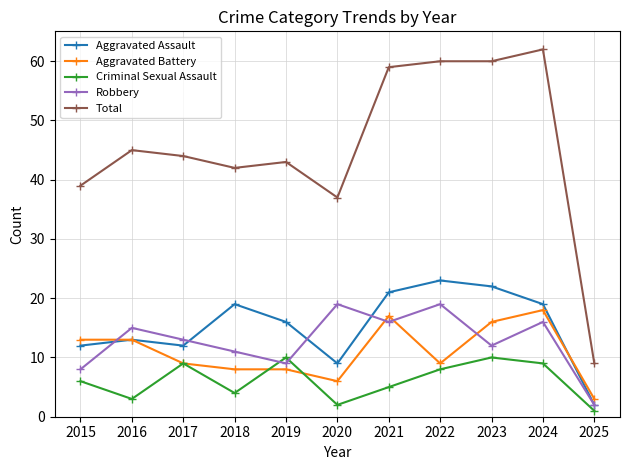

Reading left to right, list all the values displayed in this chart.

Aggravated Assault: 2015=12	2016=13	2017=12	2018=19	2019=16	2020=9	2021=21	2022=23	2023=22	2024=19	2025=2
Aggravated Battery: 2015=13	2016=13	2017=9	2018=8	2019=8	2020=6	2021=17	2022=9	2023=16	2024=18	2025=3
Criminal Sexual Assault: 2015=6	2016=3	2017=9	2018=4	2019=10	2020=2	2021=5	2022=8	2023=10	2024=9	2025=1
Robbery: 2015=8	2016=15	2017=13	2018=11	2019=9	2020=19	2021=16	2022=19	2023=12	2024=16	2025=2
Total: 2015=39	2016=45	2017=44	2018=42	2019=43	2020=37	2021=59	2022=60	2023=60	2024=62	2025=9